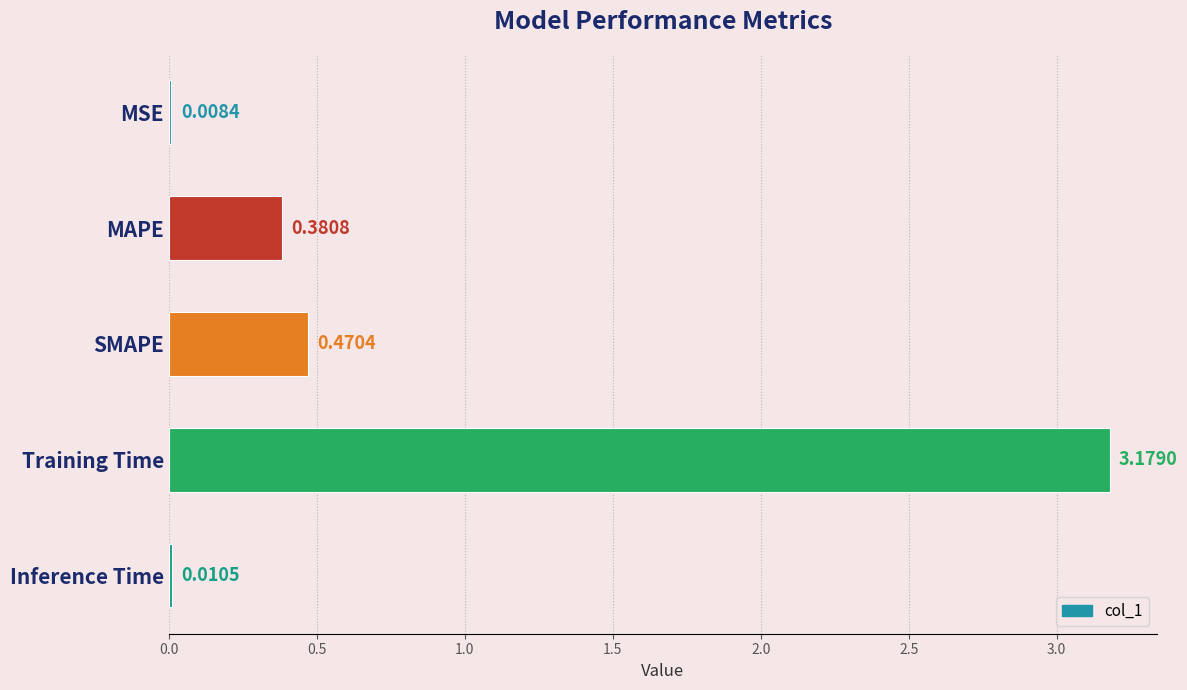

What is the sum of all values?

4.0